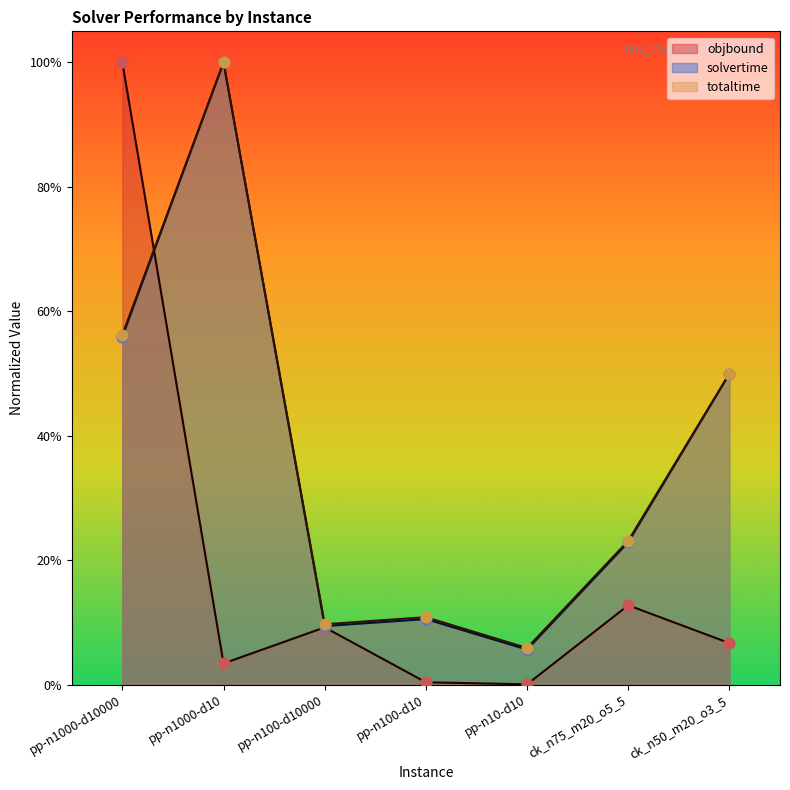

At which category is the sum across all series the highest?

pp-n1000-d10000